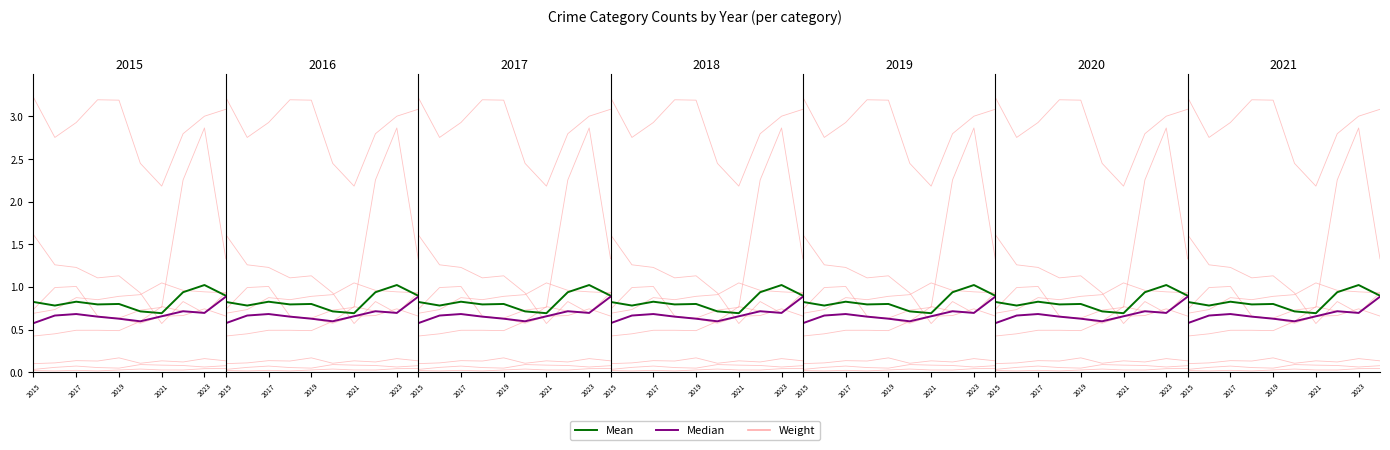

Which category has the lowest value in the Weight series?

2015